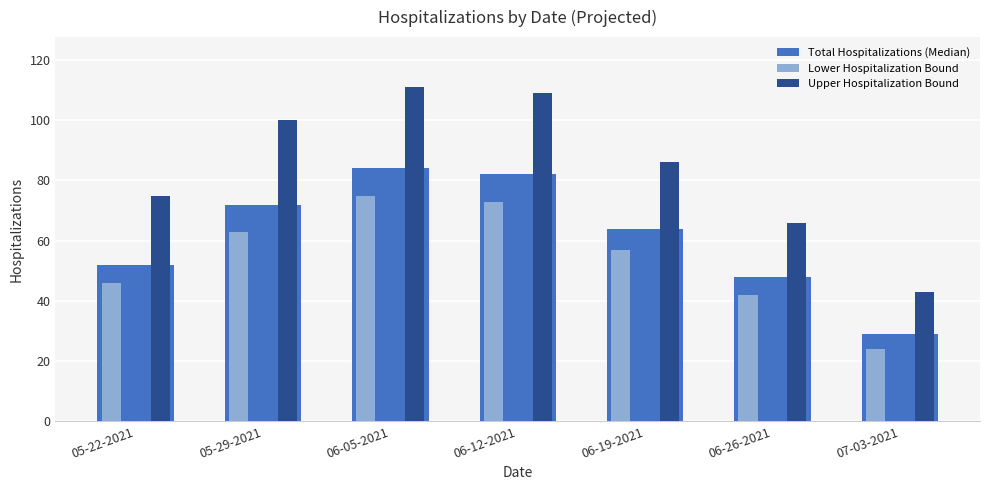

How many bars are there in total?

21